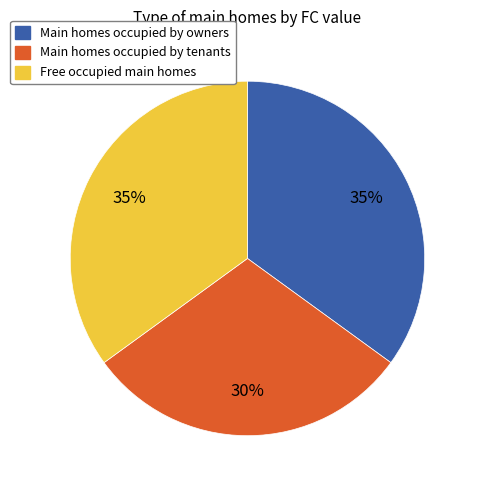

Is it true that Free occupied main homes is 35% of the pie?

True